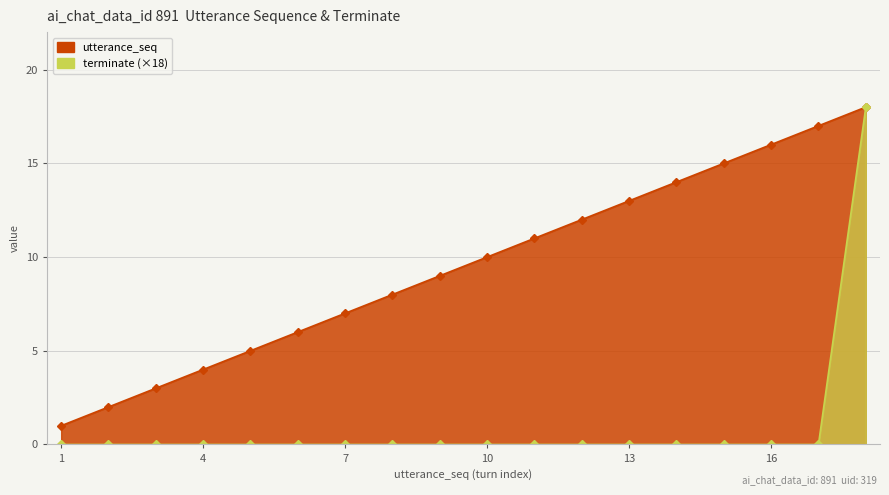

The utterance_seq series shows 27 at 18. True or false?

False